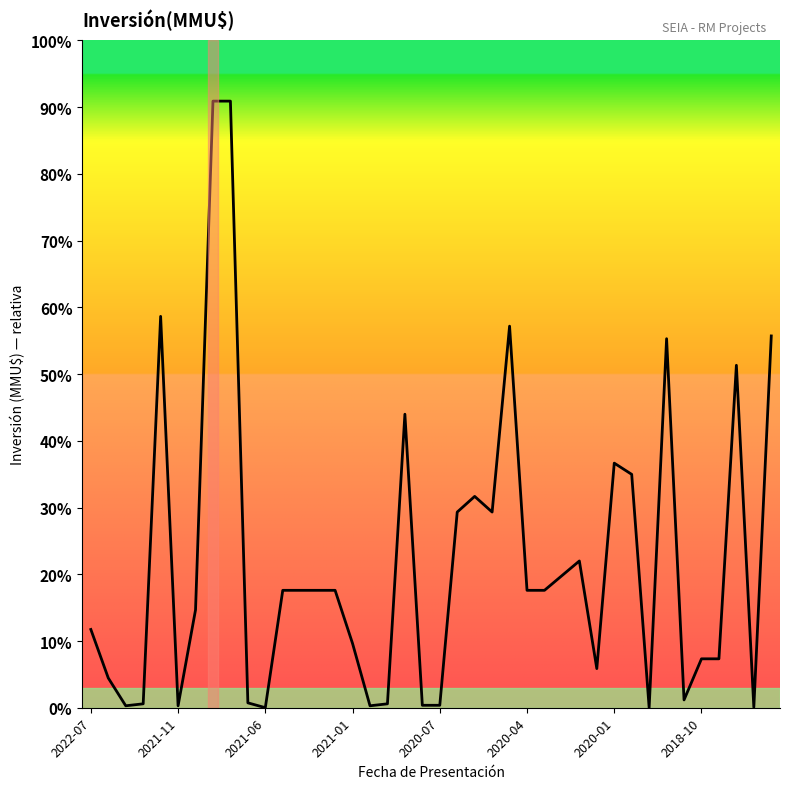

Does the chart display data point markers on the line(s)?

No